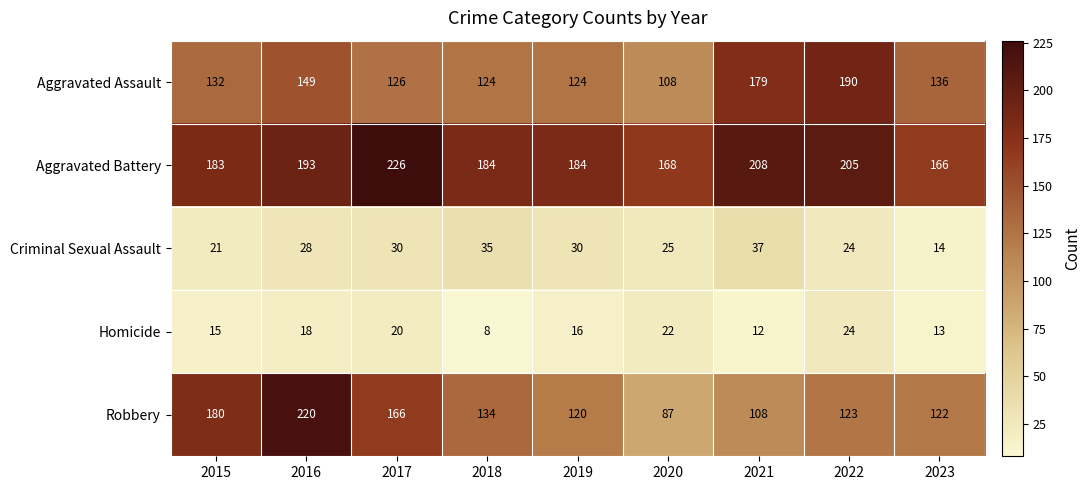

At 2023, list the series in order from largest to smallest.

Aggravated Battery, Aggravated Assault, Robbery, Criminal Sexual Assault, Homicide